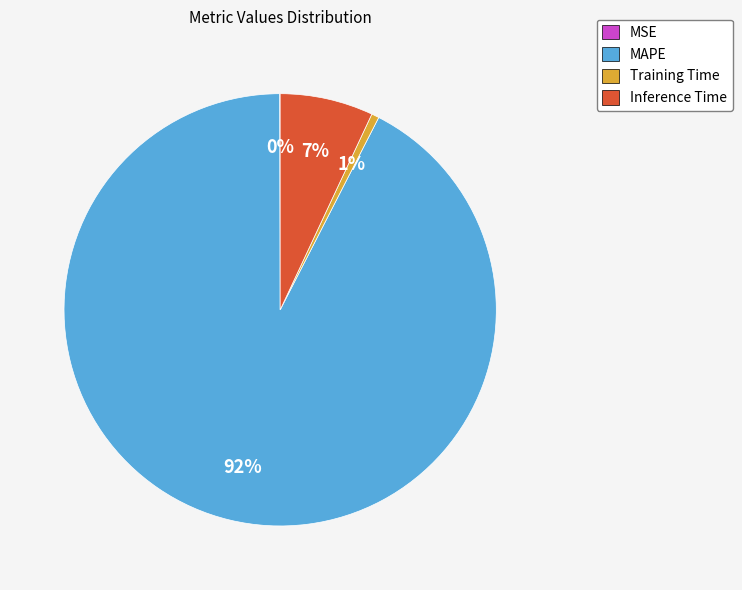

What is the largest slice in the pie chart?

MAPE